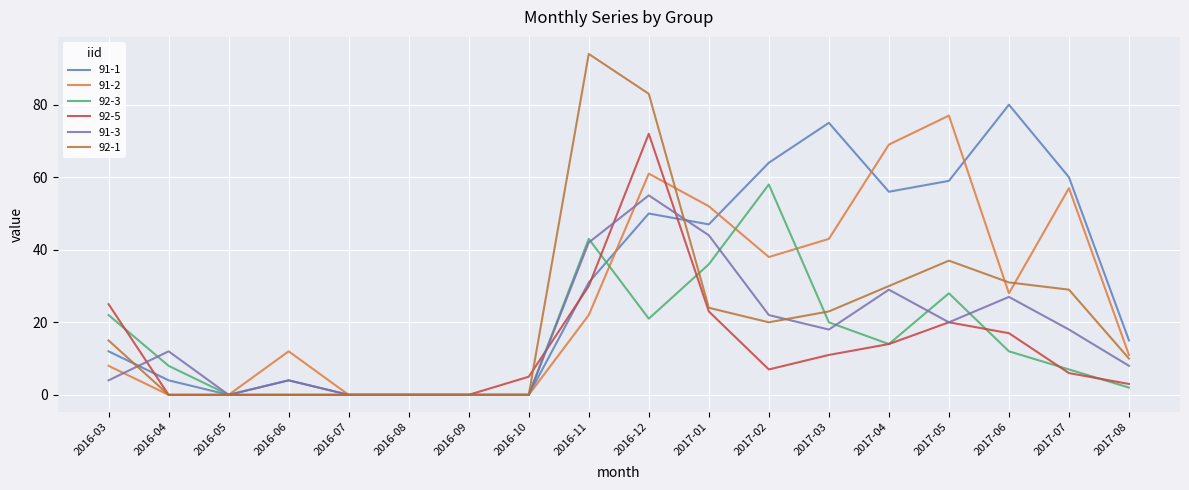

What is the value of the 91-2 point at the 12th from the left?

38